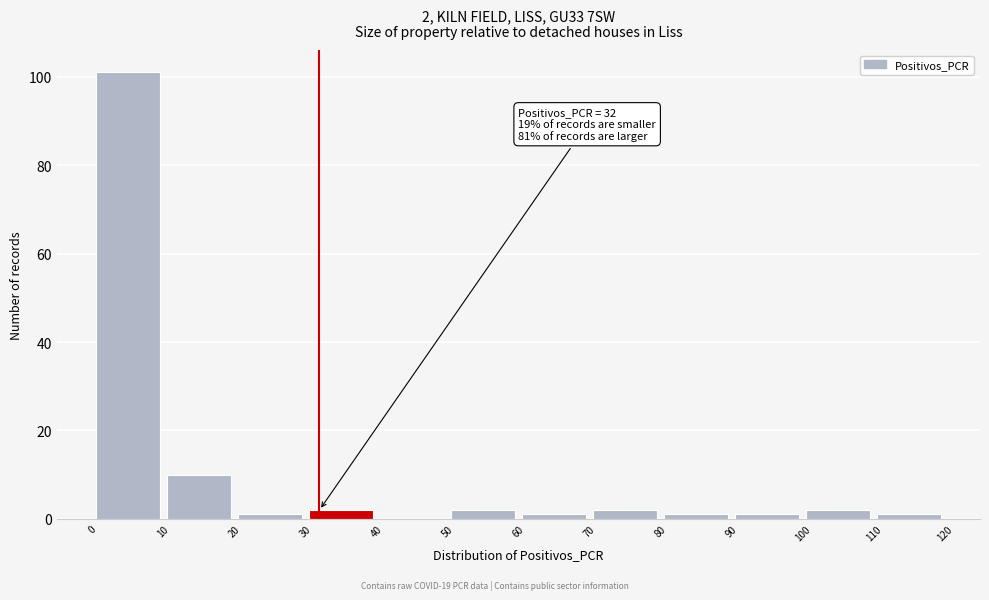

Over which range of the x-axis is the bar tallest?

0 to 10